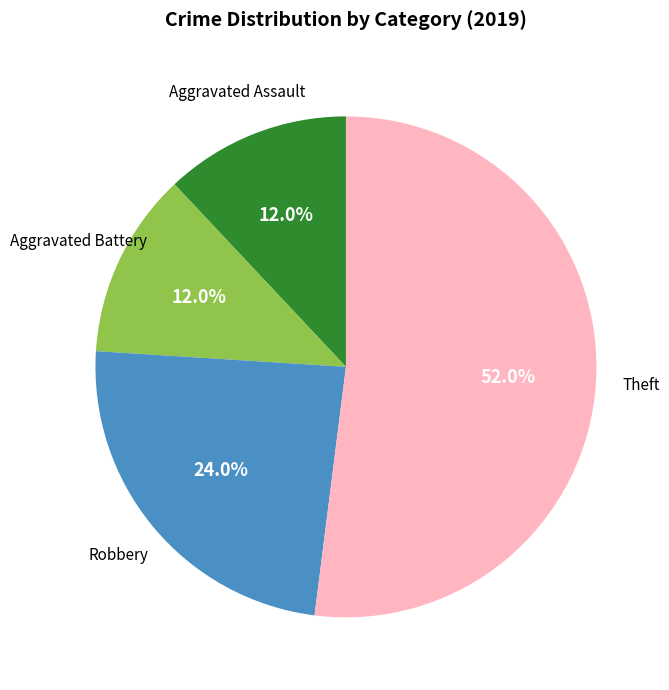

Which category has the biggest portion of the pie?

Theft